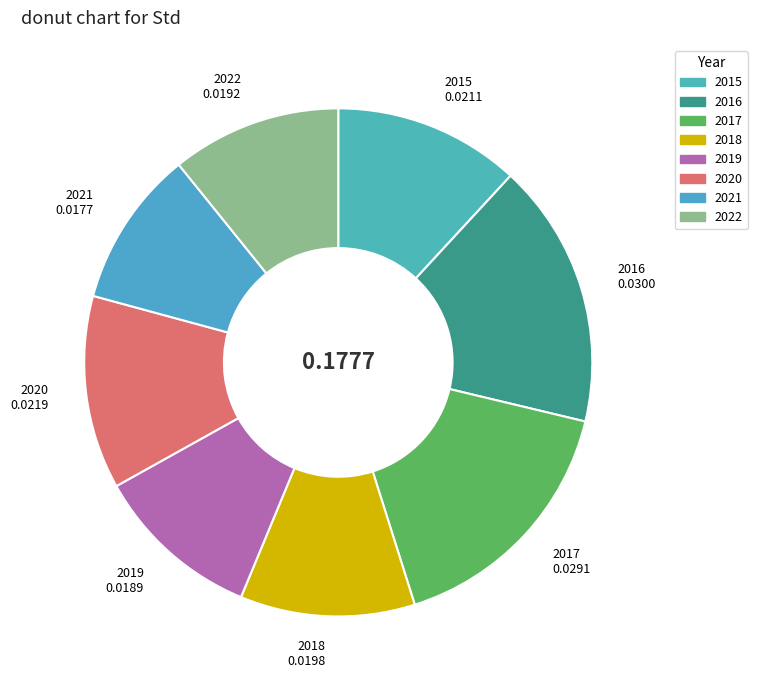

How many slices are in this pie chart?

8